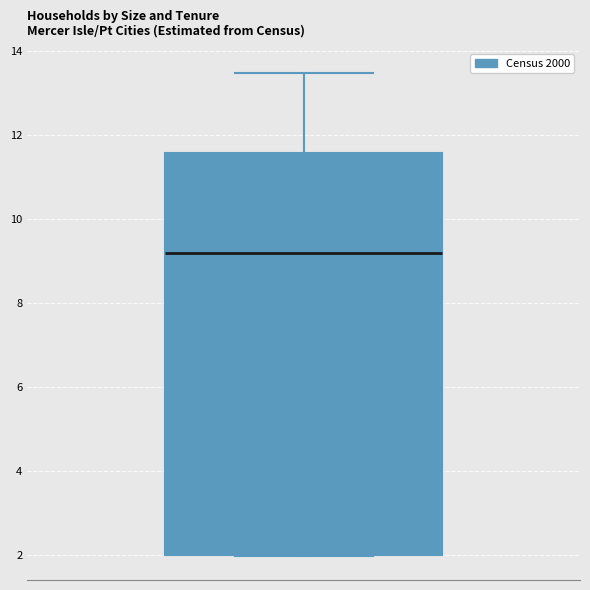

Where does the median line of the box sit on the y-axis? The values are not printed on the chart, so give them approximately, as read against the axis.

9.2